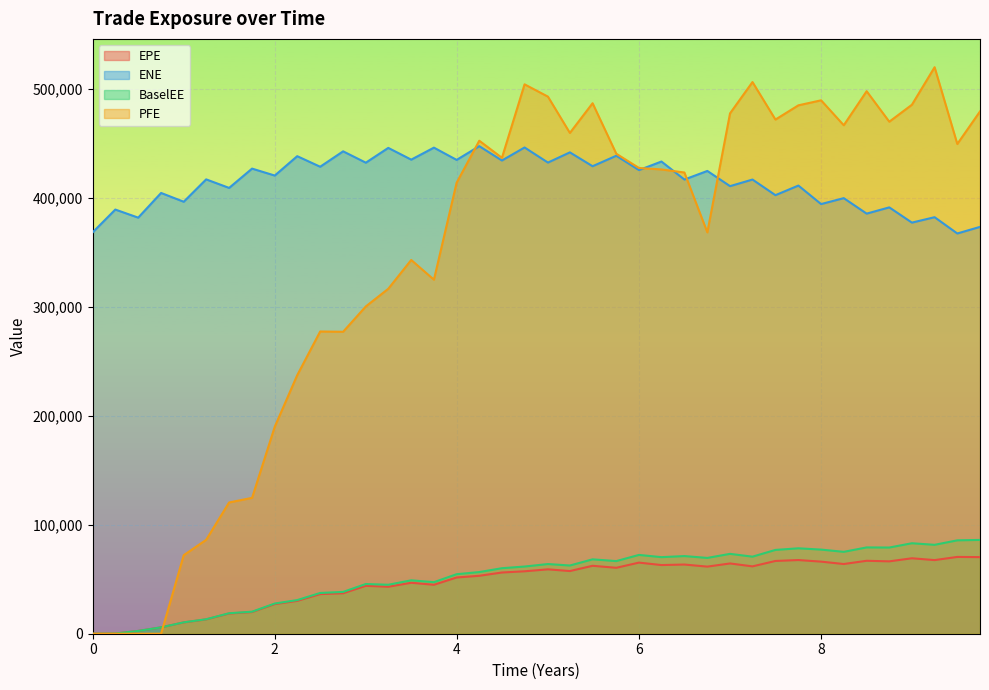

Which series has the widest spread of values?

PFE